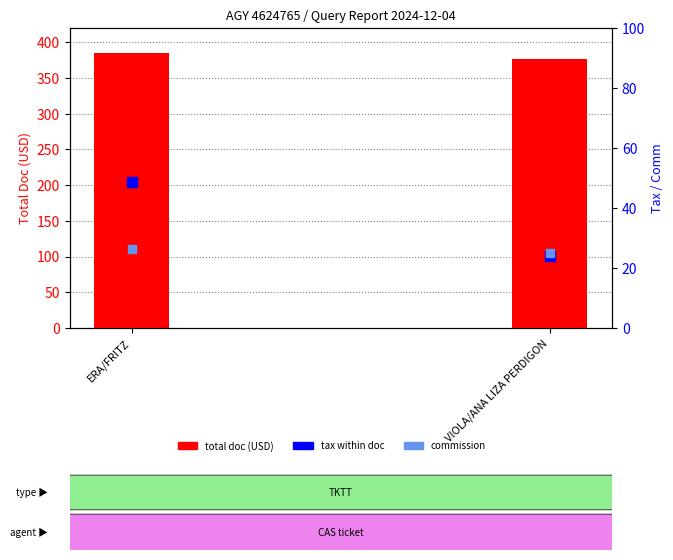

Which series has the largest Y range (max minus min)?

tax within doc